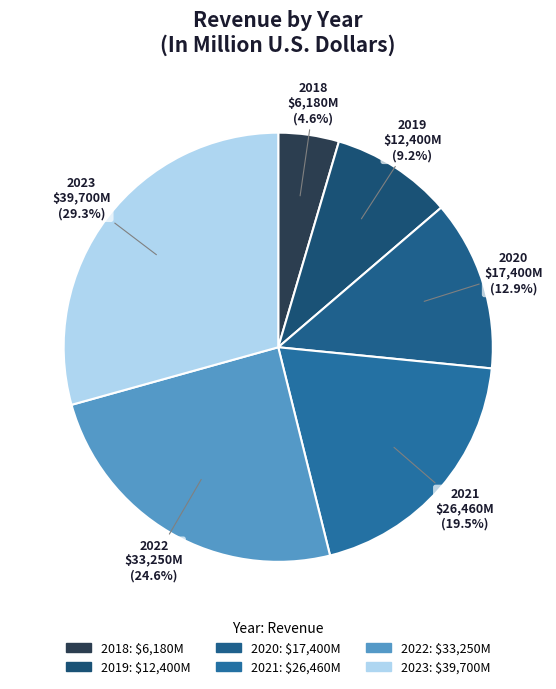

Is it true that 2019 is 9% of the pie?

True